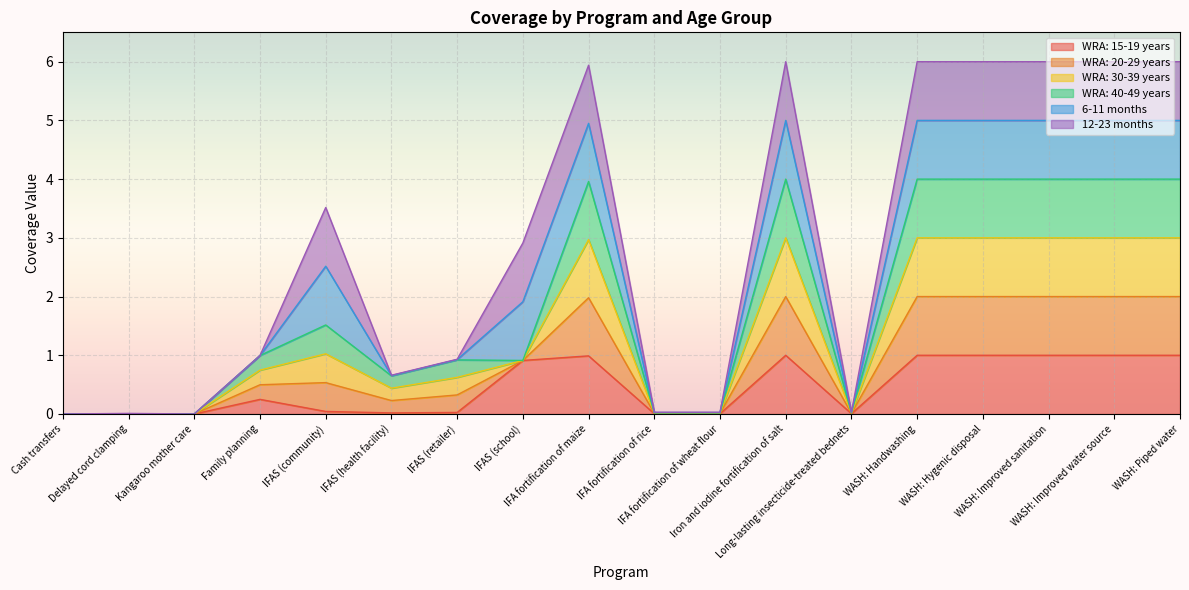

What is the label of the 13th point from the right?

IFAS (health facility)